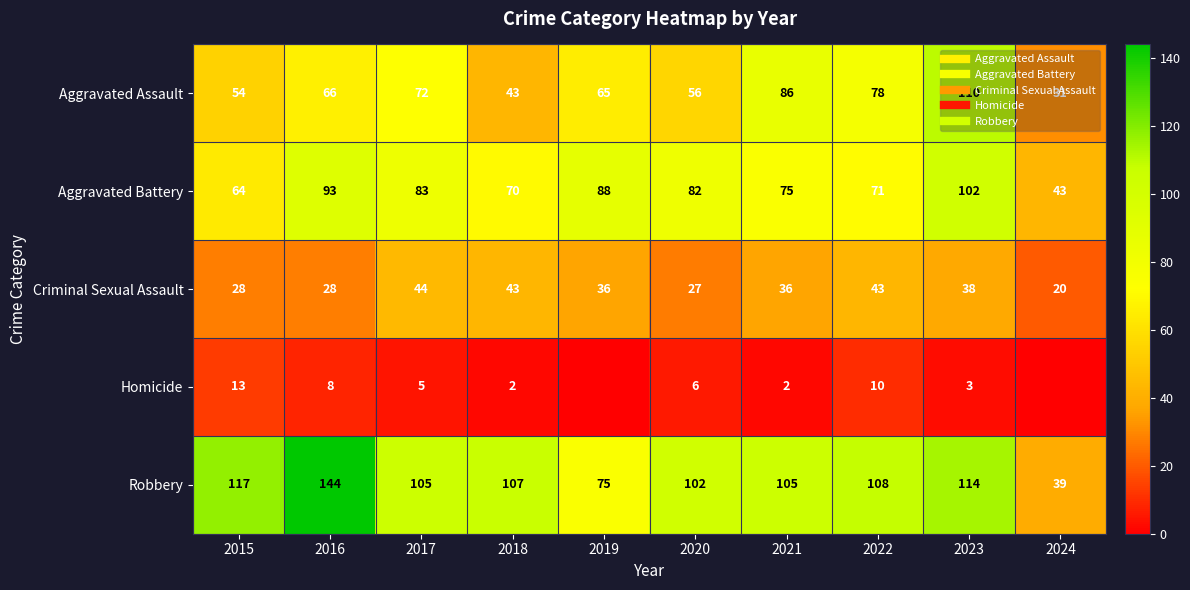

At how many categories does at least one series exceed 108?

3